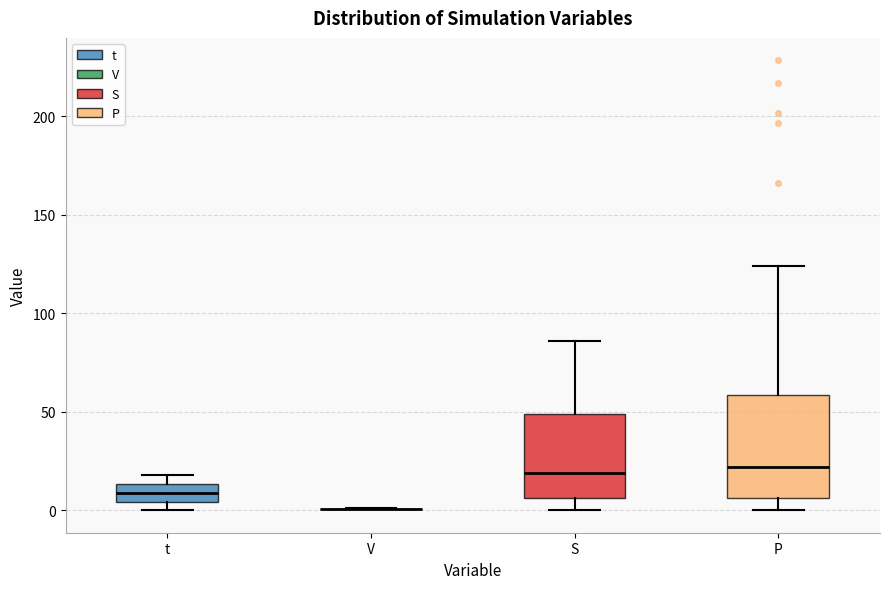

Comparing the boxes themselves (not the whiskers), which one is the tallest?

P